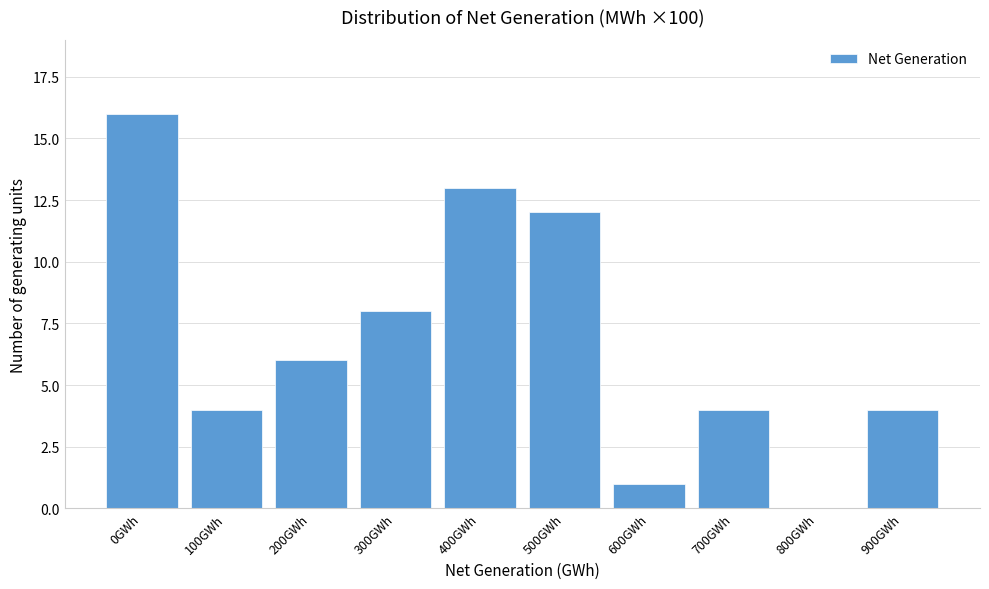

Reading left to right, extract all data points from this chart.

0GWh=16	100GWh=4	200GWh=6	300GWh=8	400GWh=13	500GWh=12	600GWh=1	700GWh=4	800GWh=0	900GWh=4